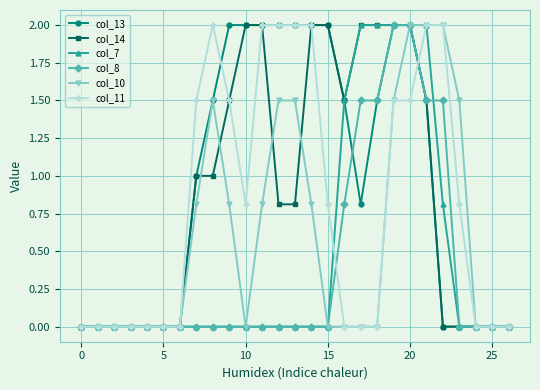

Does the chart have visible grid lines?

Yes